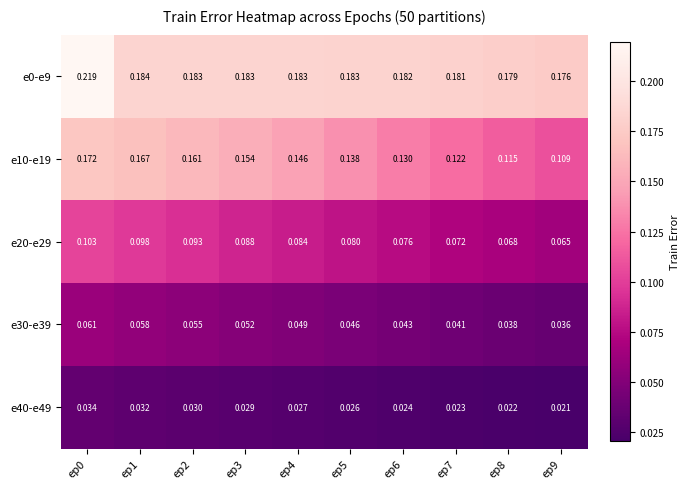

Reading left to right, transcribe all the data shown in this chart.

e0-e9: ep0=0.2	ep1=0.2	ep2=0.2	ep3=0.2	ep4=0.2	ep5=0.2	ep6=0.2	ep7=0.2	ep8=0.2	ep9=0.2
e10-e19: ep0=0.2	ep1=0.2	ep2=0.2	ep3=0.2	ep4=0.1	ep5=0.1	ep6=0.1	ep7=0.1	ep8=0.1	ep9=0.1
e20-e29: ep0=0.1	ep1=0.1	ep2=0.1	ep3=0.1	ep4=0.1	ep5=0.1	ep6=0.1	ep7=0.1	ep8=0.1	ep9=0.1
e30-e39: ep0=0.1	ep1=0.1	ep2=0.1	ep3=0.1	ep4=0.0	ep5=0.0	ep6=0.0	ep7=0.0	ep8=0.0	ep9=0.0
e40-e49: ep0=0.0	ep1=0.0	ep2=0.0	ep3=0.0	ep4=0.0	ep5=0.0	ep6=0.0	ep7=0.0	ep8=0.0	ep9=0.0